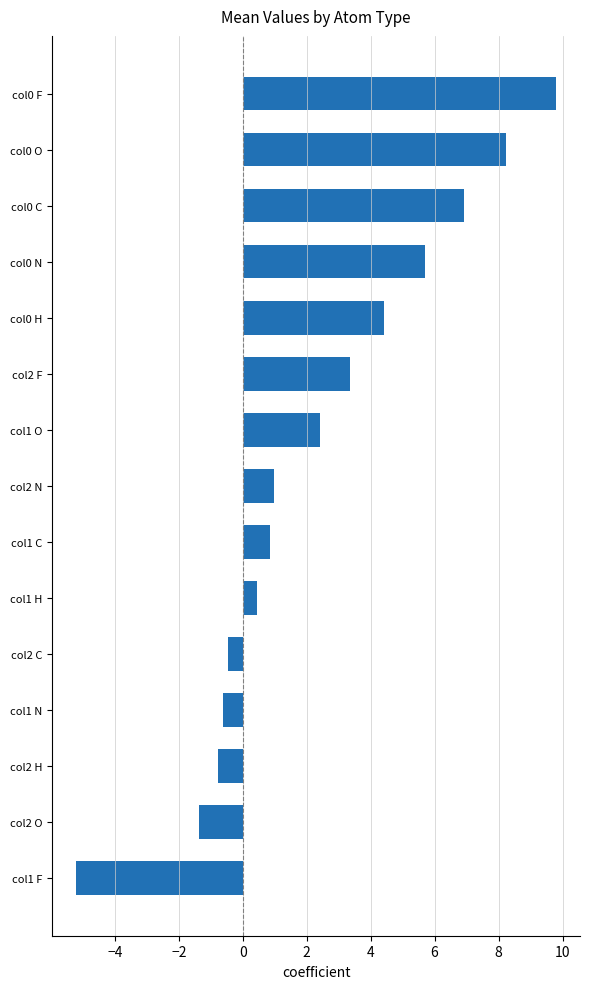

How many bars are there in total?

15